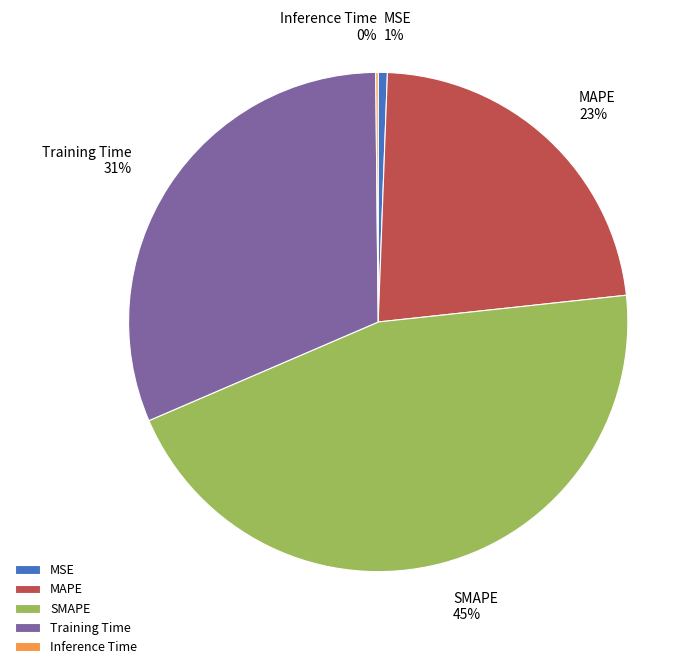

To the nearest percent, what is the average slice percentage?

20%